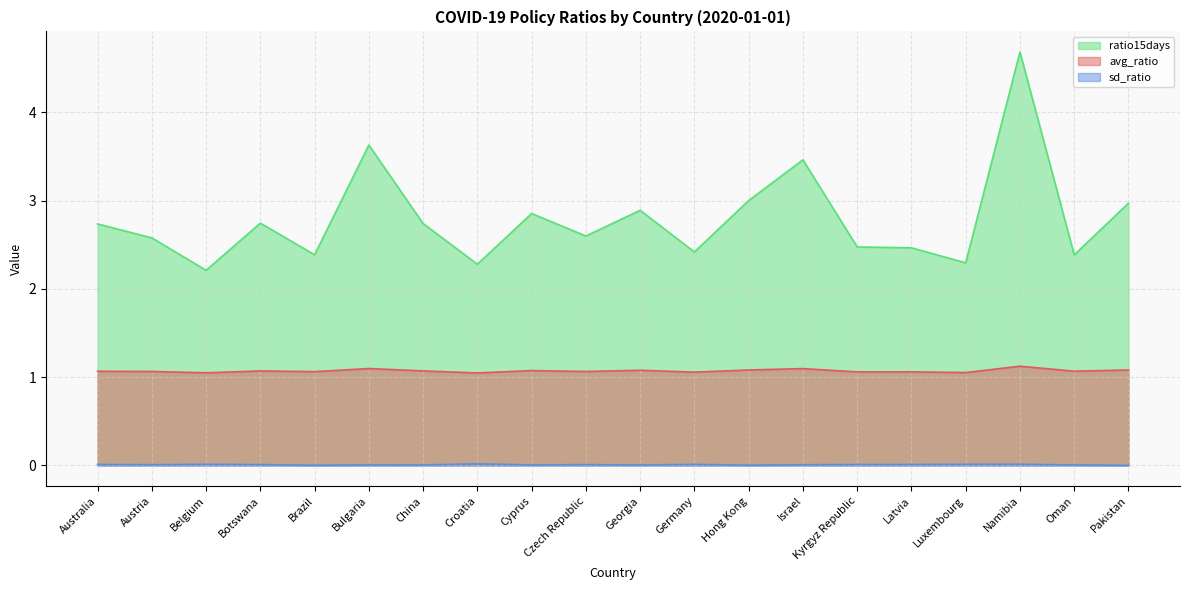

What is the label of the 6th point from the left?

Bulgaria